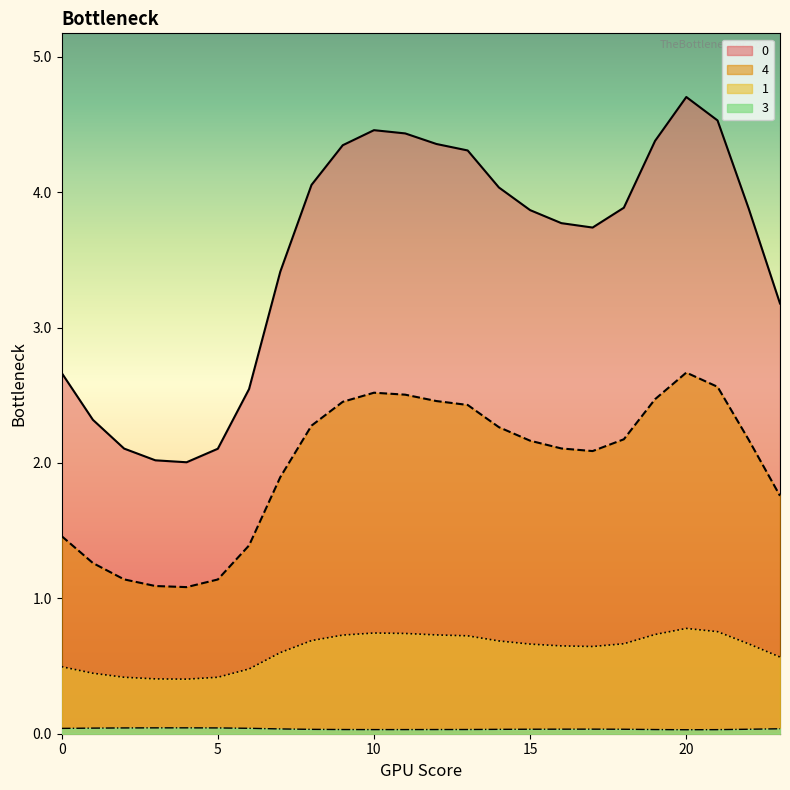

What is the maximum value shown in the chart?

4.7